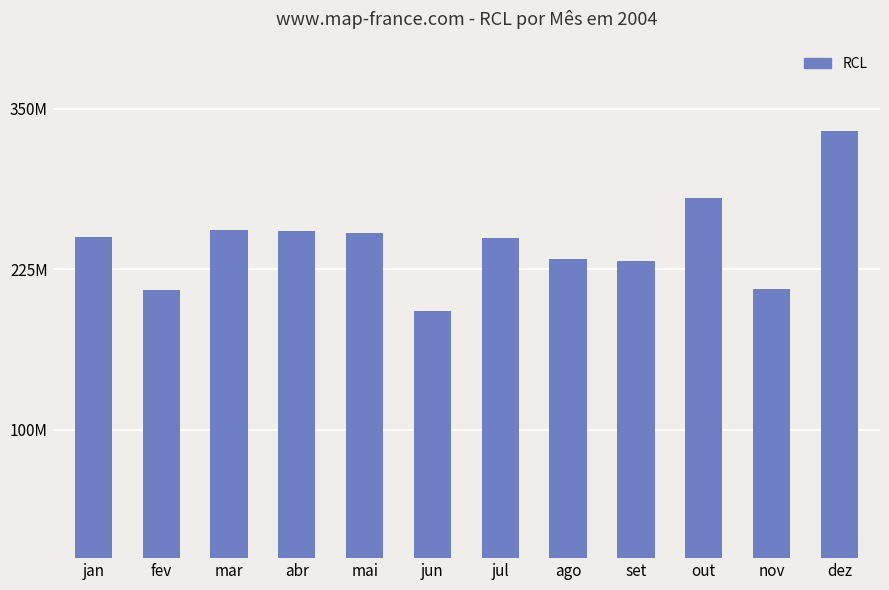

Does the chart contain any negative values?

No